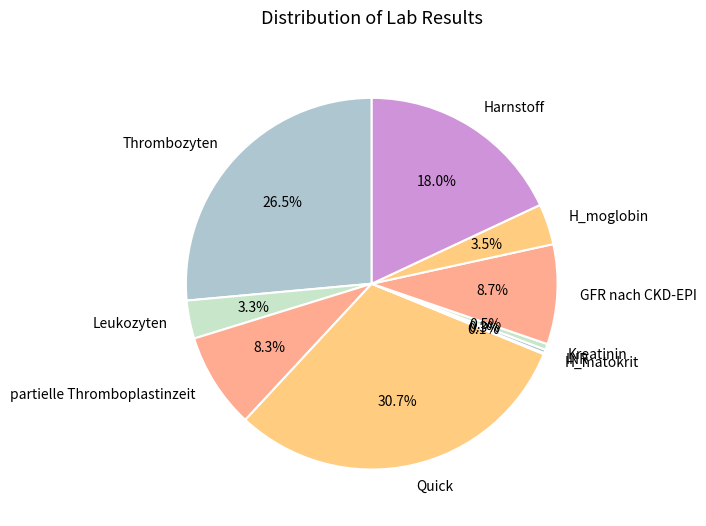

Combined, do Leukozyten and INR account for over 50%?

No